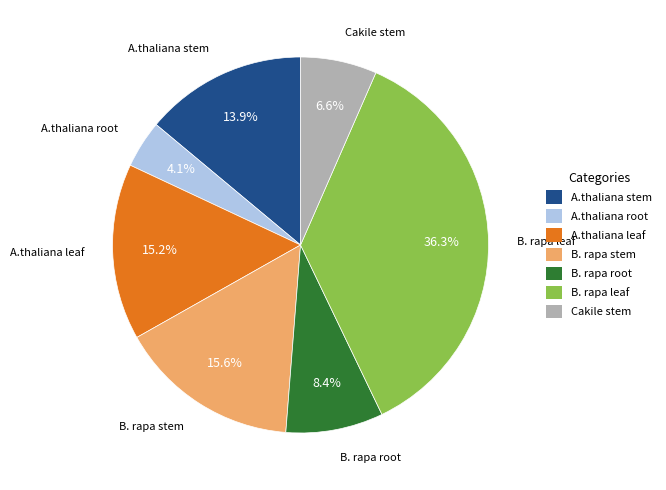

How many slices are in this pie chart?

7